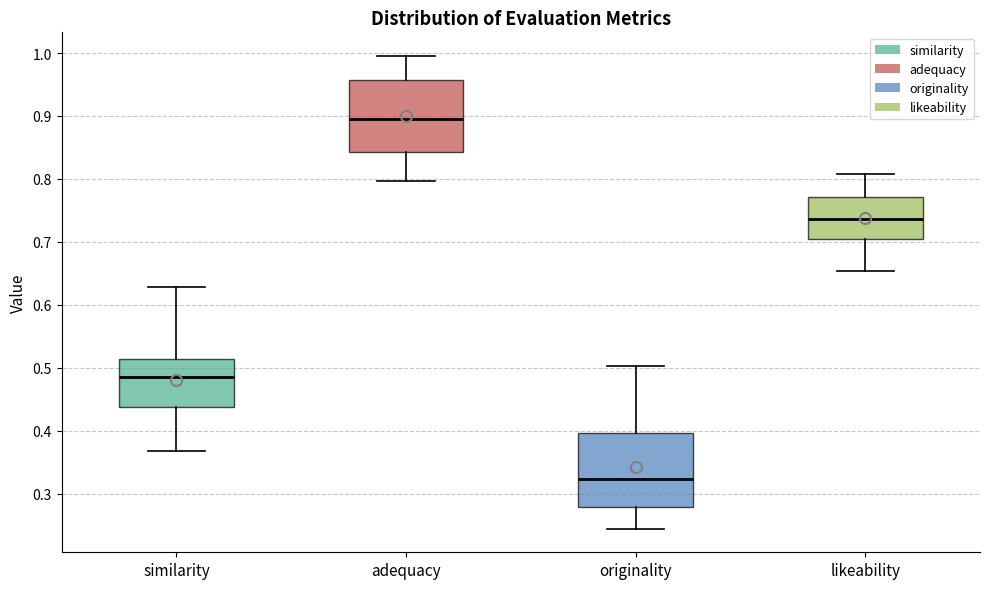

Which box has the highest median line?

adequacy